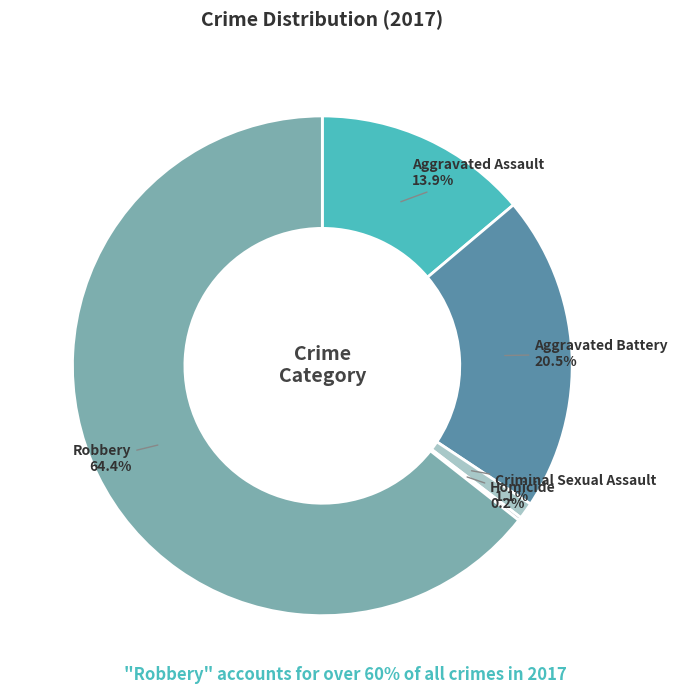

Which category has the biggest portion of the pie?

Robbery